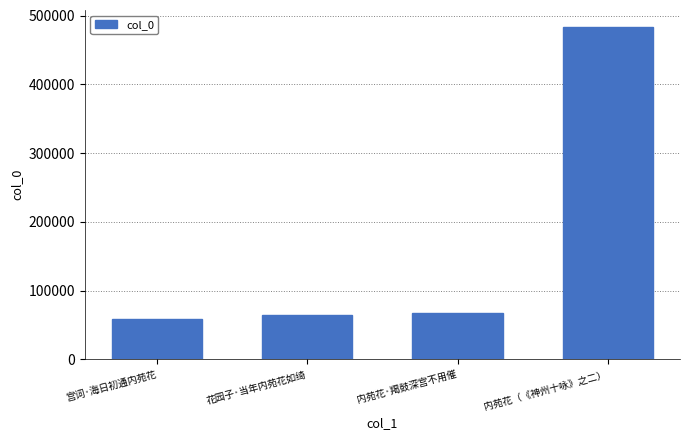

What is the average value?

168460